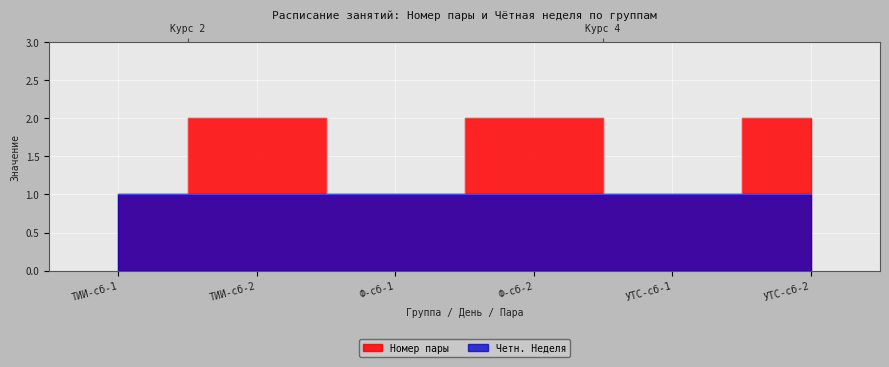

Rank the categories by value from highest to lowest.

ТИИ-сб-2, Ф-сб-2, УТС-сб-2, ТИИ-сб-1, Ф-сб-1, УТС-сб-1